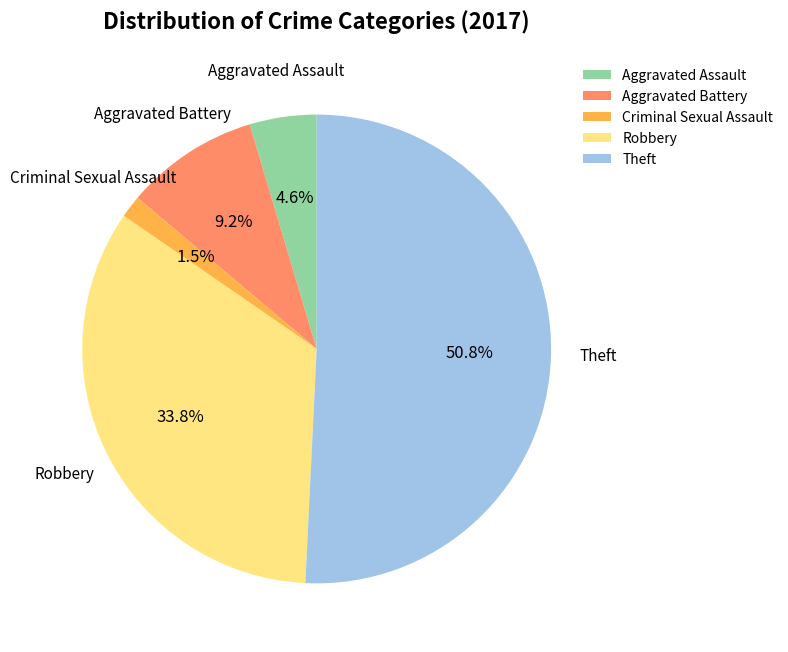

What is the total percentage of Aggravated Assault and Aggravated Battery?

13.8%